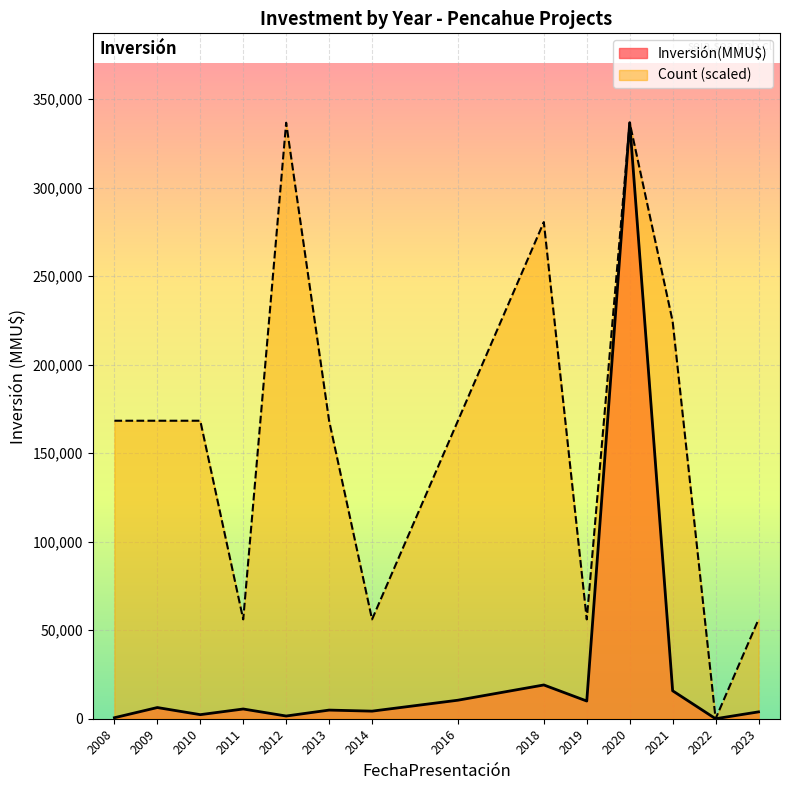

Count the number of data series in this chart.

2